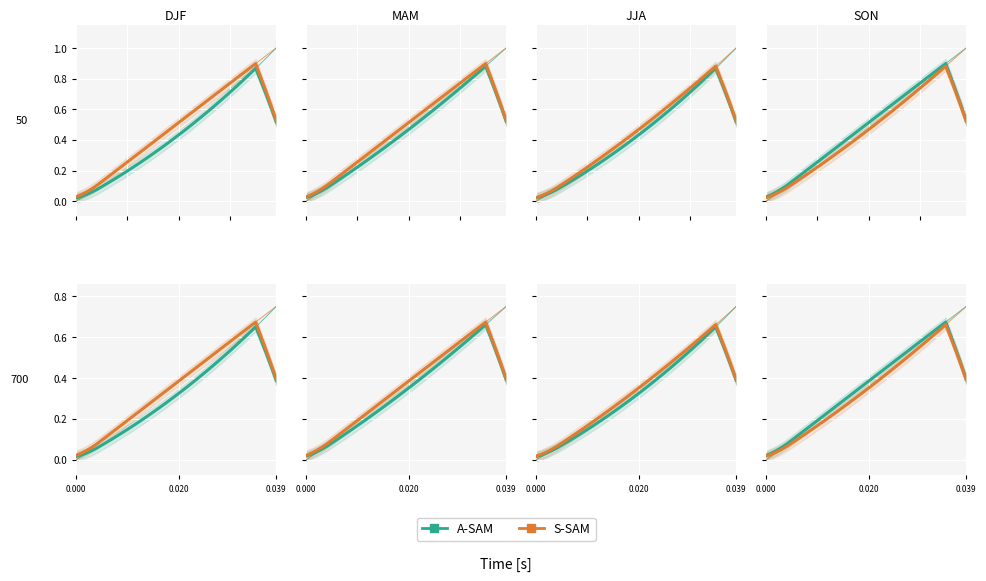

The A-SAM series shows 0.2 at 31. True or false?

False